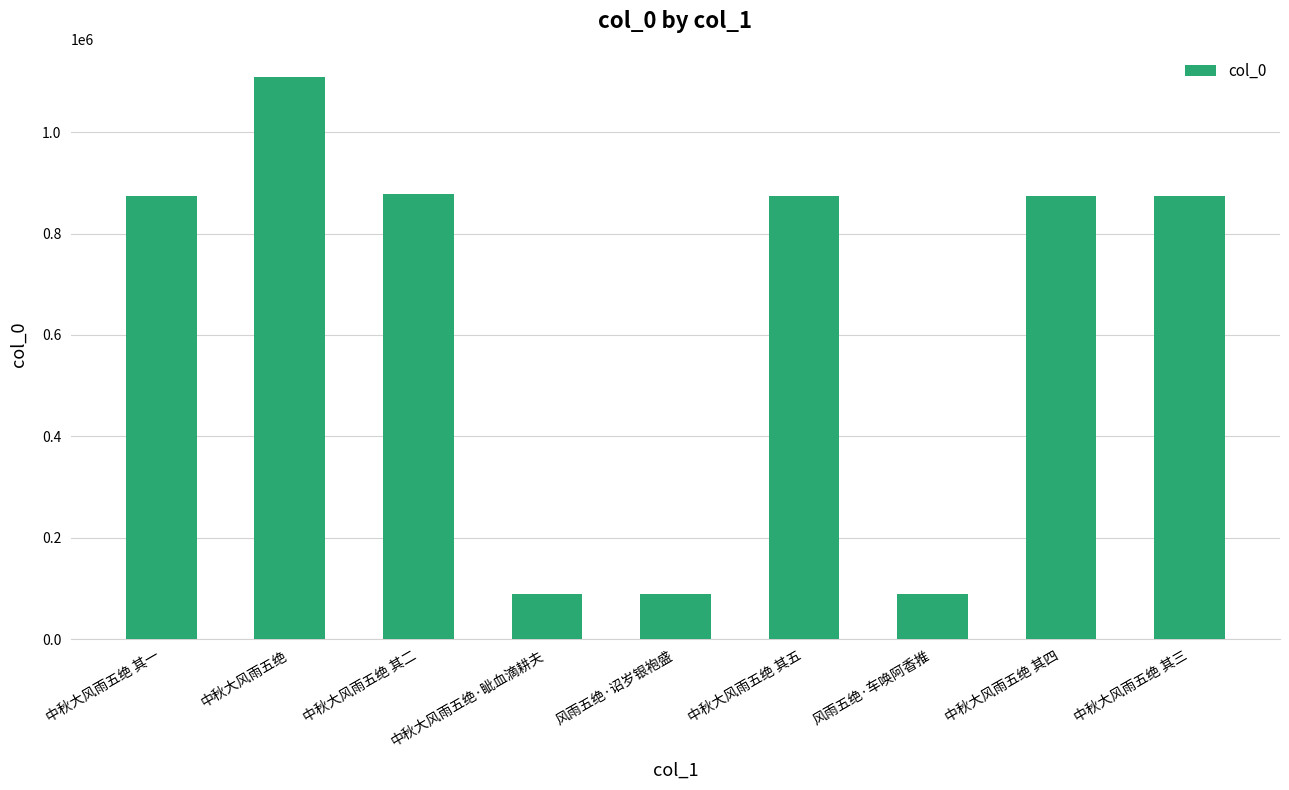

What is the difference between the maximum and minimum values?

1019168